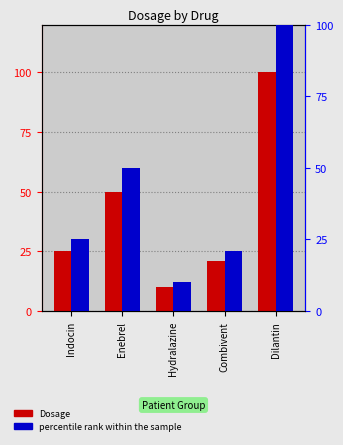

Are the bars horizontal?

No